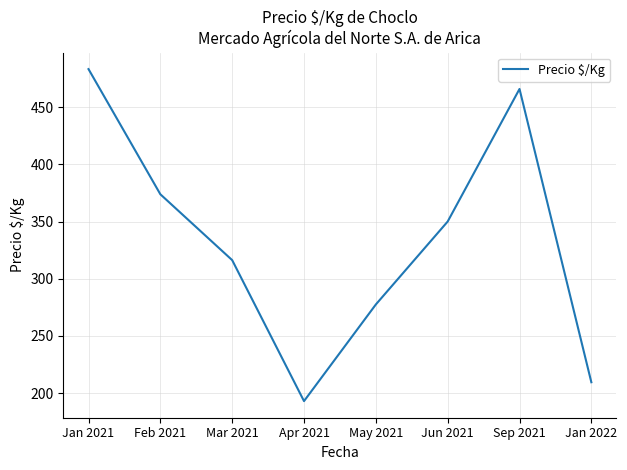

At which category does the data reach its first local peak?

Sep 2021